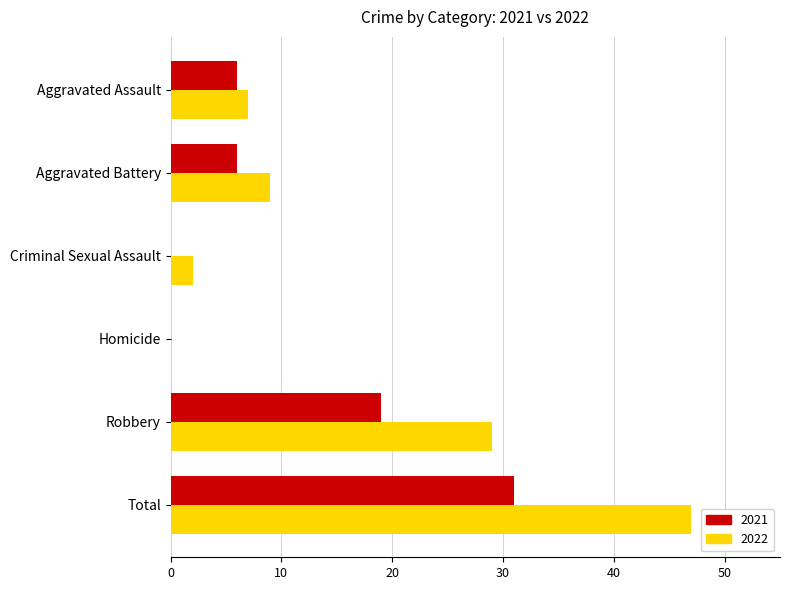

Where is 2022 nearest to the value 23?

Robbery